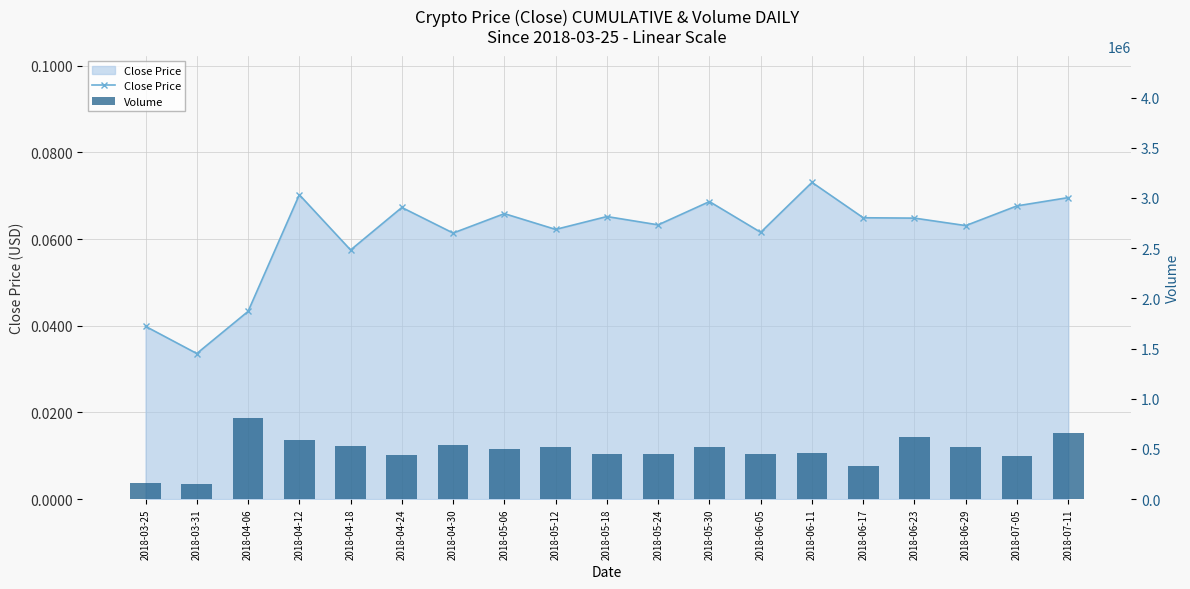

Reading left to right, list all the values displayed in this chart.

Close Price: 2018-03-25=0.0	2018-03-31=0.0	2018-04-06=0.0	2018-04-12=0.1	2018-04-18=0.1	2018-04-24=0.1	2018-04-30=0.1	2018-05-06=0.1	2018-05-12=0.1	2018-05-18=0.1	2018-05-24=0.1	2018-05-30=0.1	2018-06-05=0.1	2018-06-11=0.1	2018-06-17=0.1	2018-06-23=0.1	2018-06-29=0.1	2018-07-05=0.1	2018-07-11=0.1
Volume: 2018-03-25=156399.0	2018-03-31=153839.0	2018-04-06=803193.0	2018-04-12=587597.0	2018-04-18=529896.0	2018-04-24=437520.0	2018-04-30=536425.0	2018-05-06=503522.0	2018-05-12=515828.0	2018-05-18=451082.0	2018-05-24=448557.0	2018-05-30=518635.0	2018-06-05=451514.0	2018-06-11=461745.0	2018-06-17=328378.0	2018-06-23=615448.0	2018-06-29=518606.0	2018-07-05=426205.0	2018-07-11=656811.0